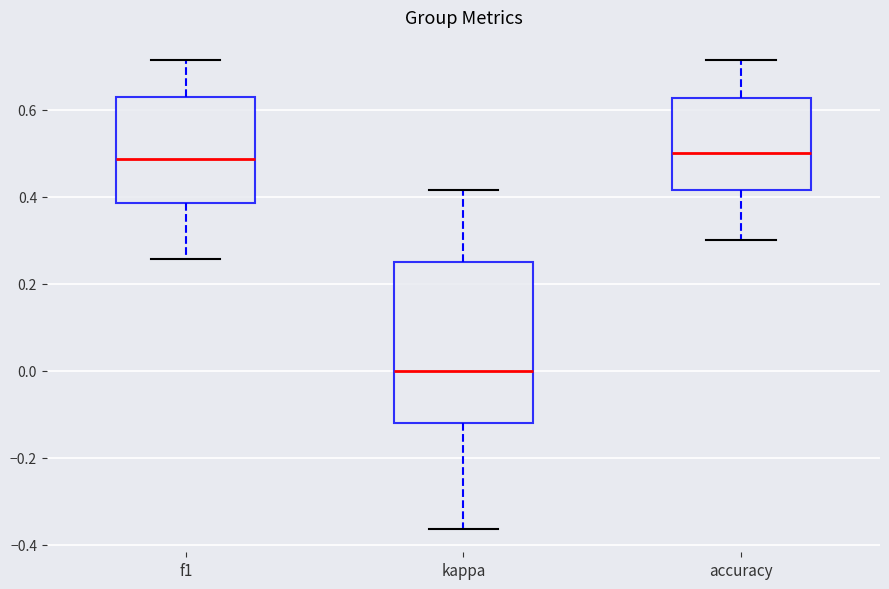

Reading left to right, read every box against the y-axis: the position of its median line, the range the box covers, and the ends of its whiskers. The values are not printed on the chart, so give them approximately, as read against the axis.

f1: median 0.48, box 0.38 to 0.64, whiskers 0.26 to 0.72
kappa: median 0.00, box -0.12 to 0.26, whiskers -0.36 to 0.42
accuracy: median 0.50, box 0.42 to 0.62, whiskers 0.30 to 0.72